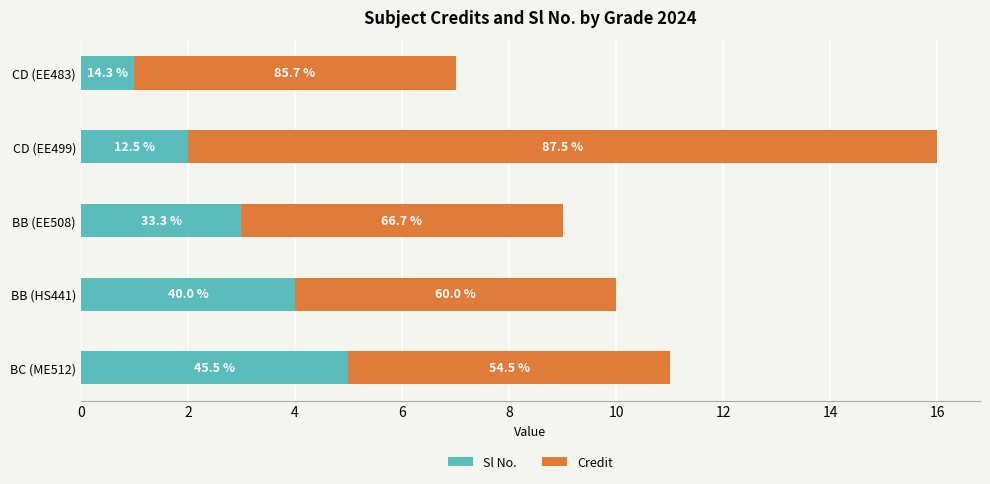

What are all the series names shown in the legend?

Sl No., Credit